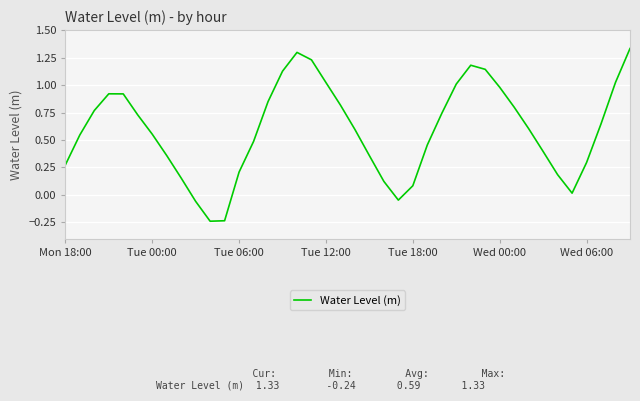

How many lines are shown in the chart?

1